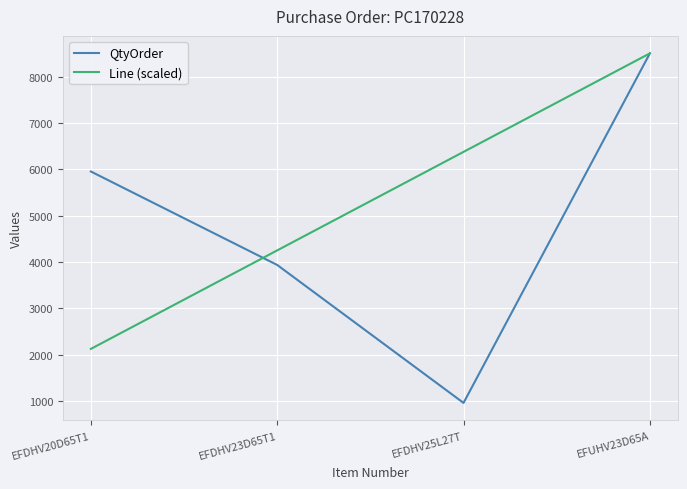

What is the difference between the maximum and second lowest values in the Line (scaled) series?

4250